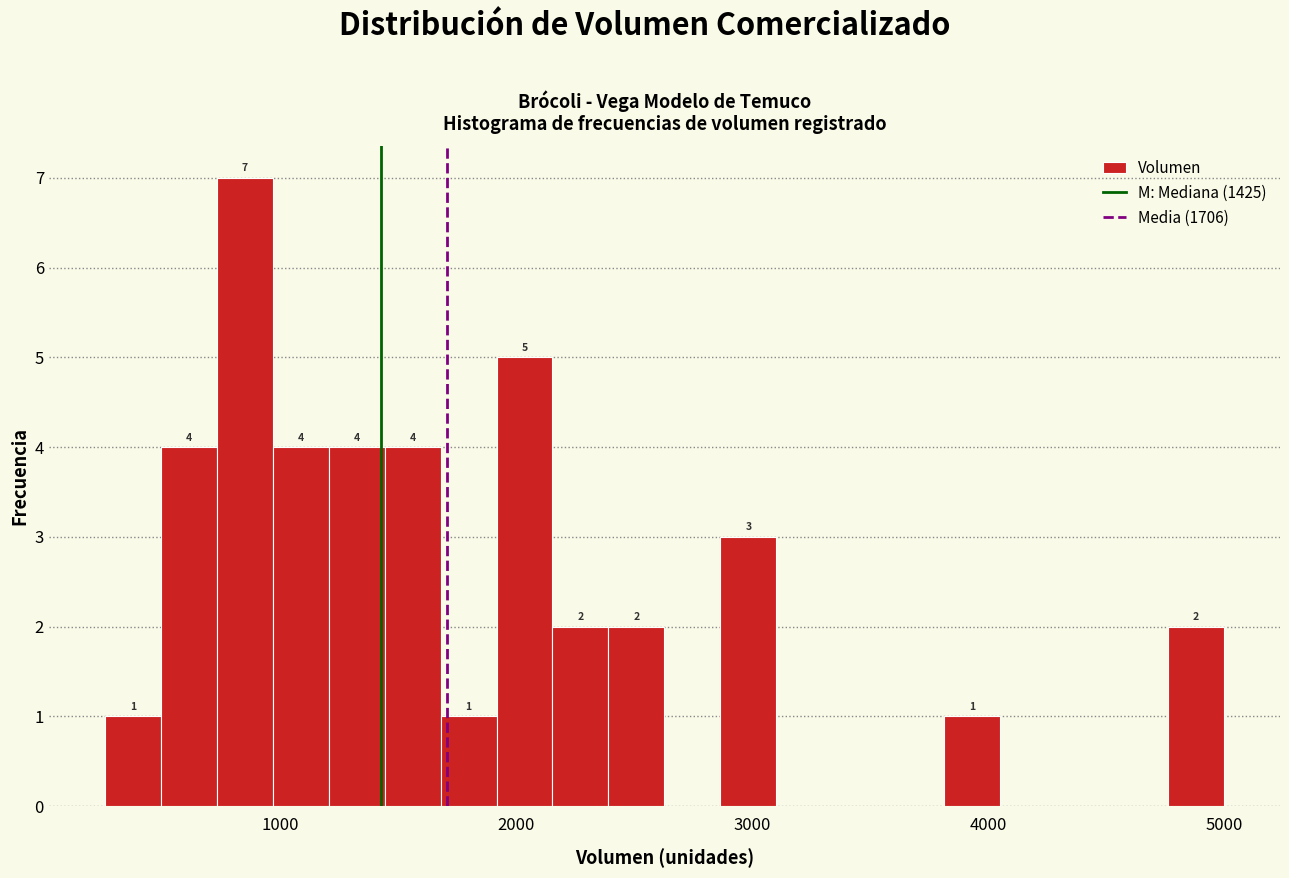

Around what value on the x-axis is the tallest bar? Give the approximate position of its centre, as read against the axis.

800